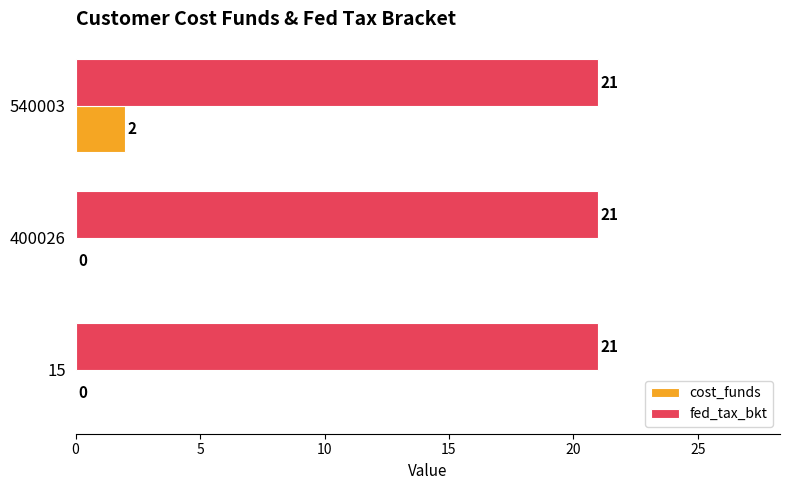

How many cost_funds values are between 0 and 2?

3